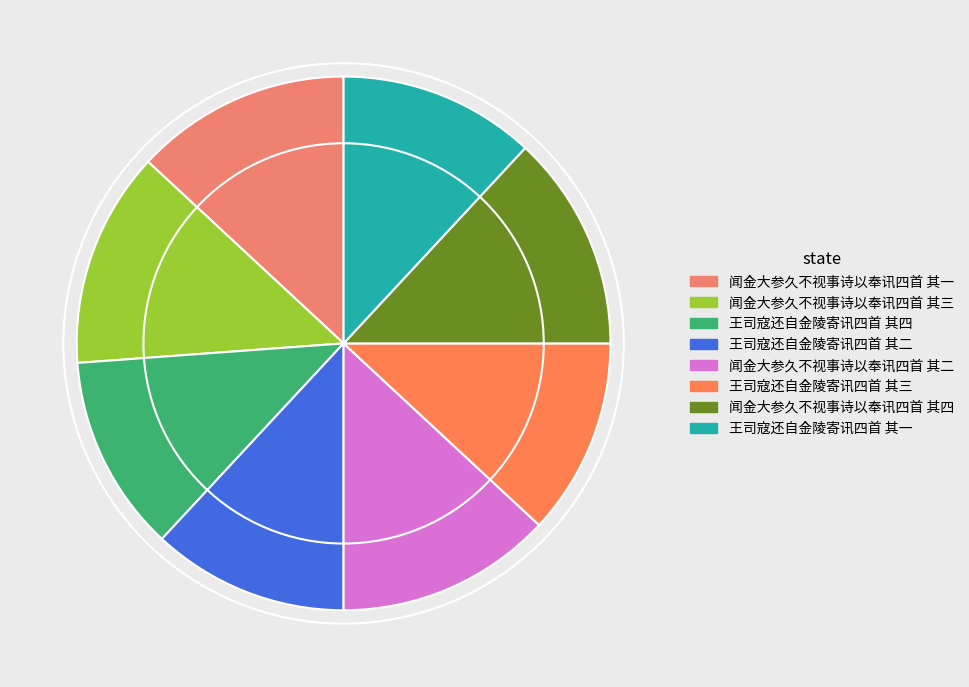

How many segments does this pie chart have?

8